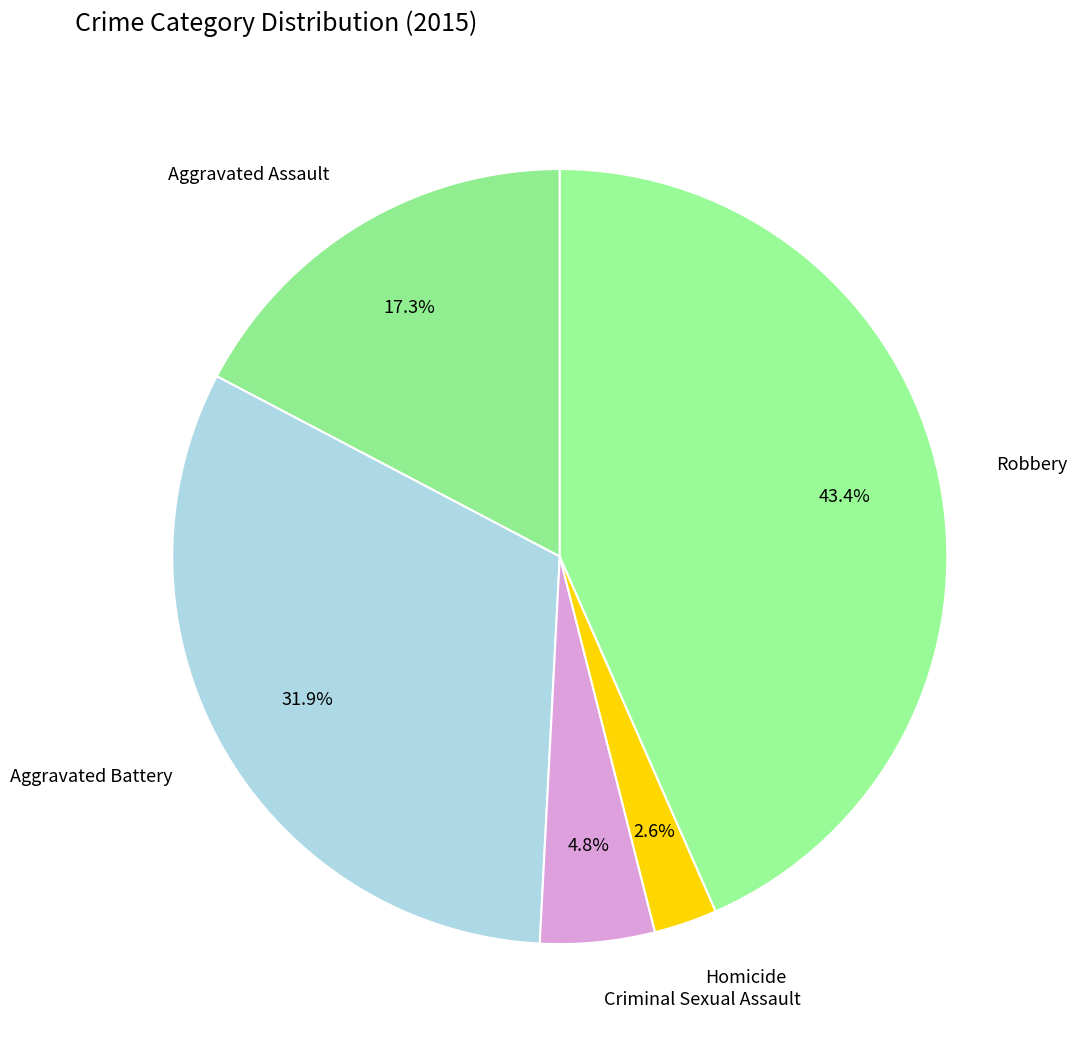

Combined, do Criminal Sexual Assault and Robbery account for over 50%?

No